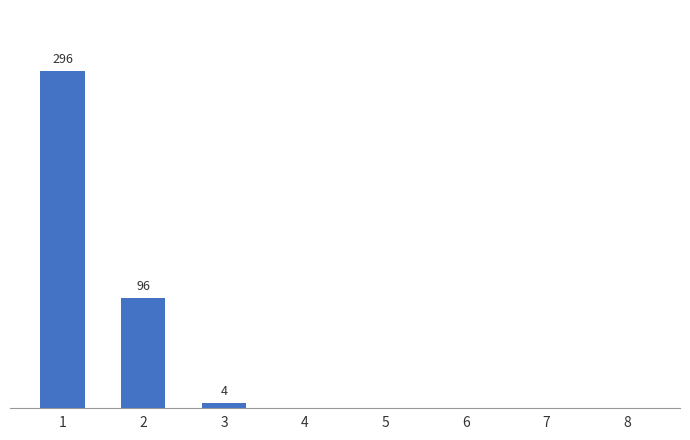

Where is the data nearest to the value 148?

2